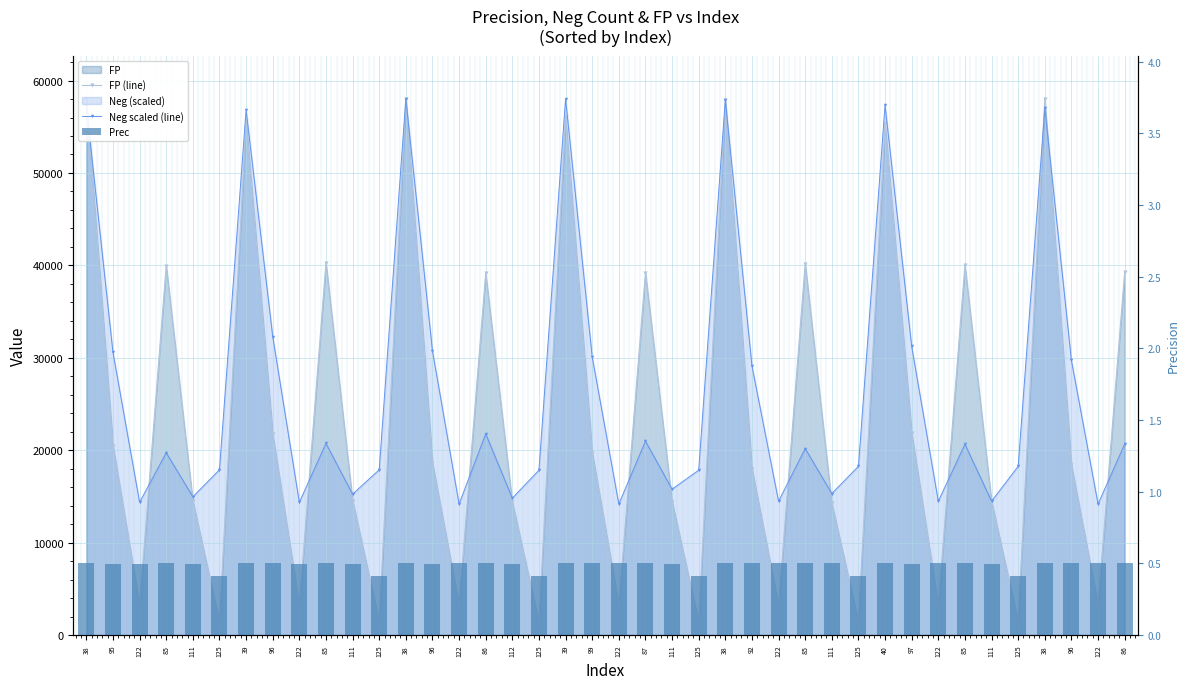

True or false: FP (line) has a value of 39261.0 at 86.

True